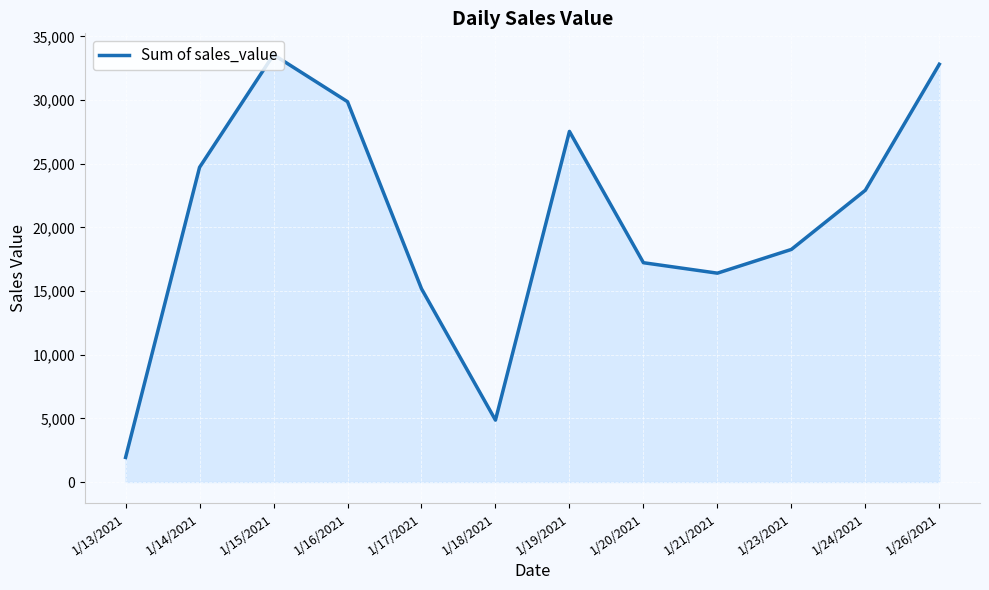

Rank the categories by value from lowest to highest.

1/13/2021, 1/18/2021, 1/17/2021, 1/21/2021, 1/20/2021, 1/23/2021, 1/24/2021, 1/14/2021, 1/19/2021, 1/16/2021, 1/26/2021, 1/15/2021